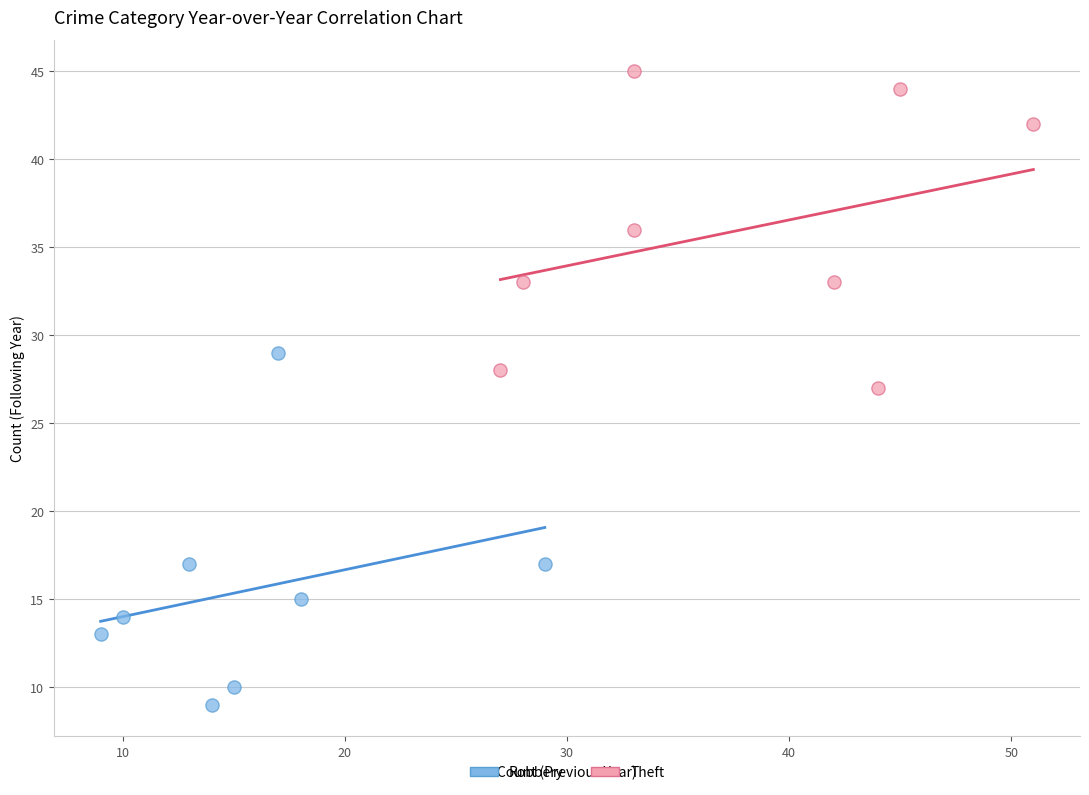

Which series contains the highest Y value?

Theft